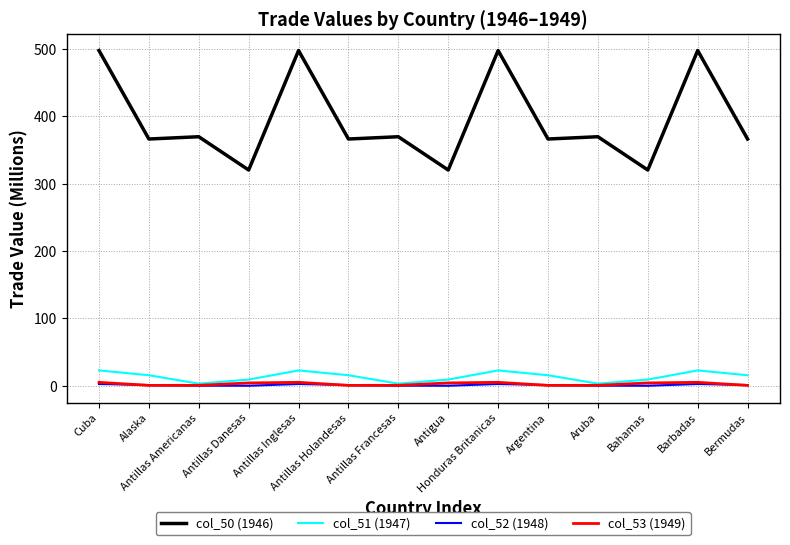

What is the minimum value shown in the chart?

0.2